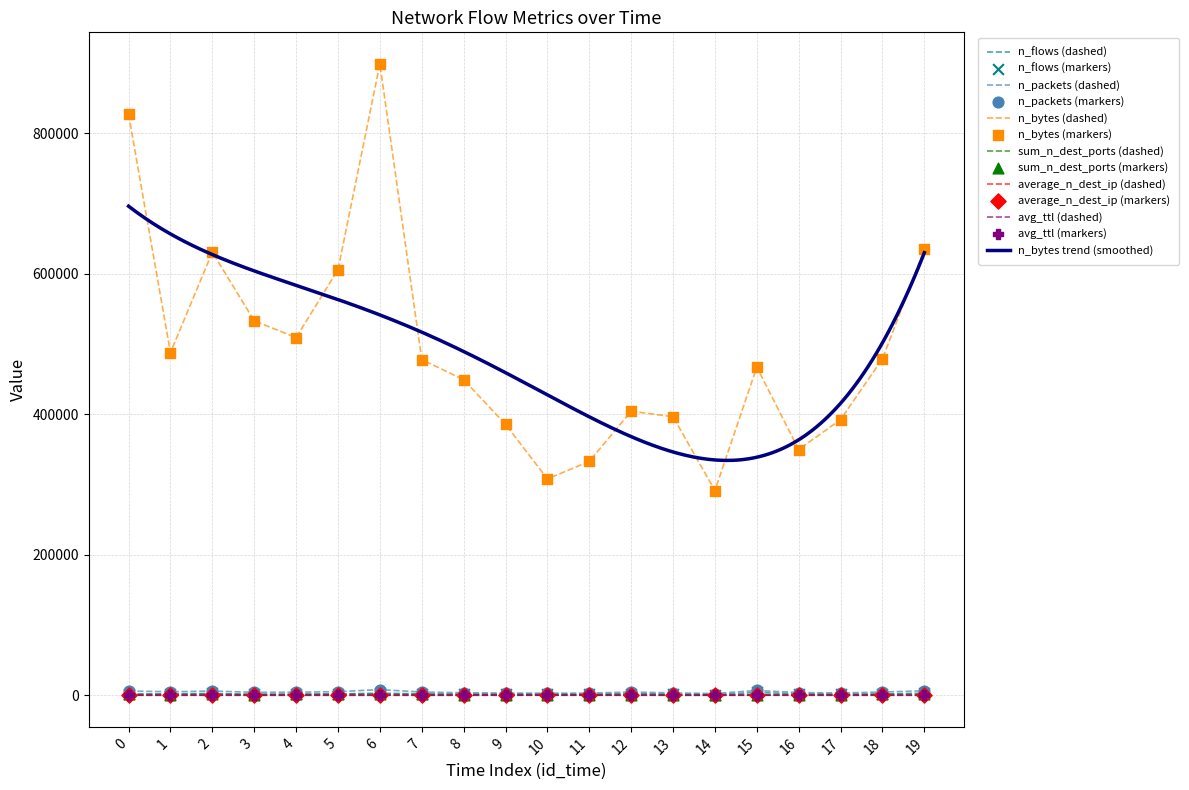

What are all the series names shown in the legend?

n_flows, n_packets, n_bytes, sum_n_dest_ports, average_n_dest_ip, avg_ttl